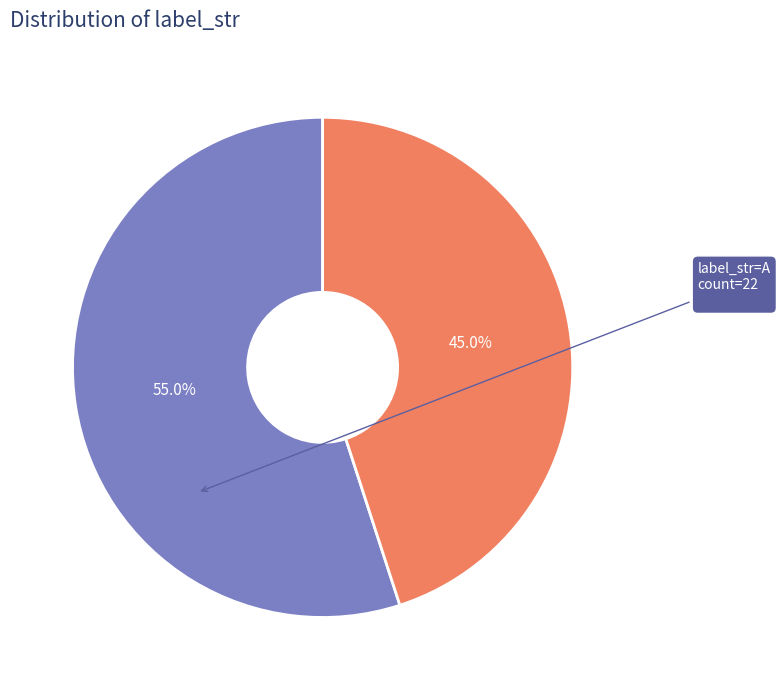

Is it true that B is 45% of the pie?

True